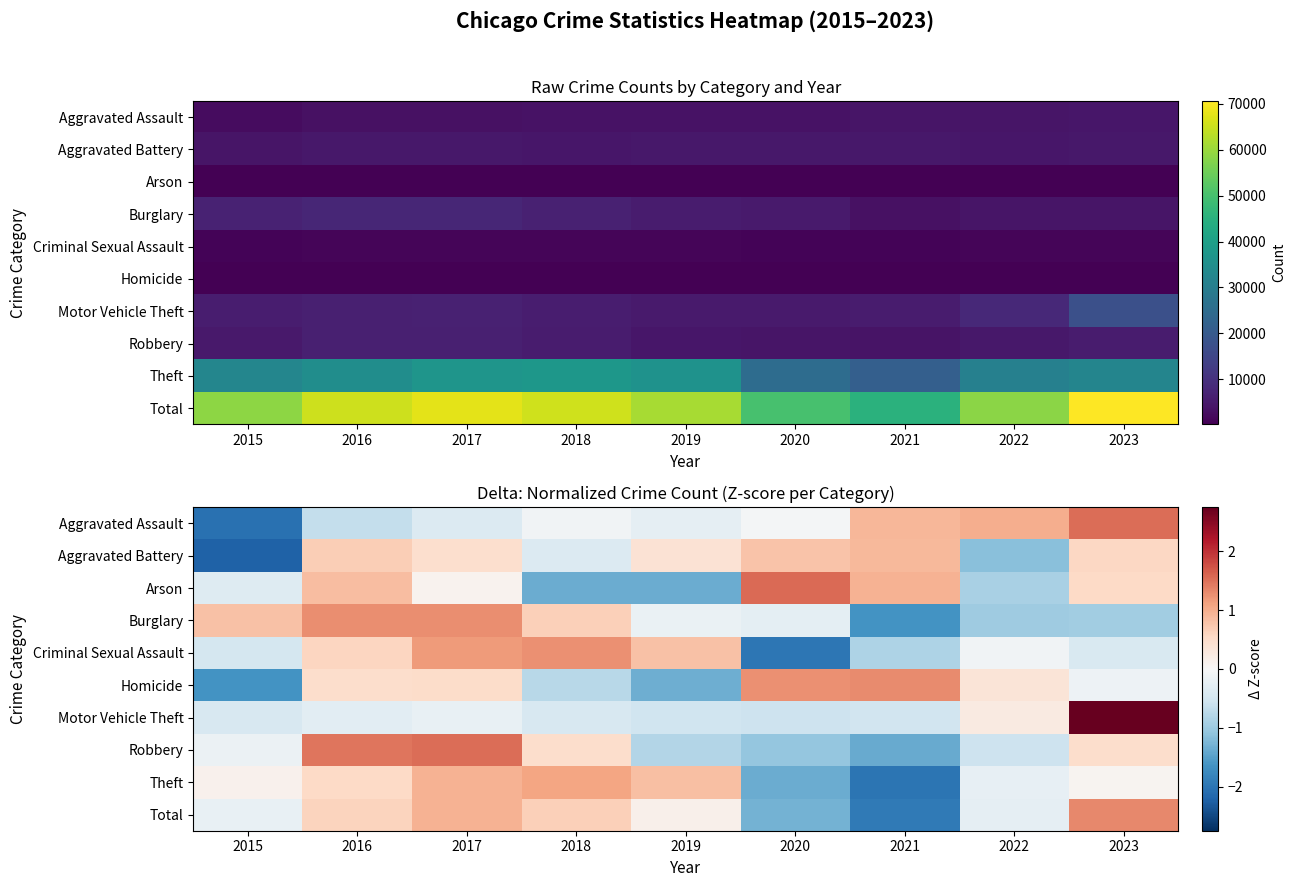

Is the value of Total at 2020 greater than the value of Burglary at 2021?

Yes